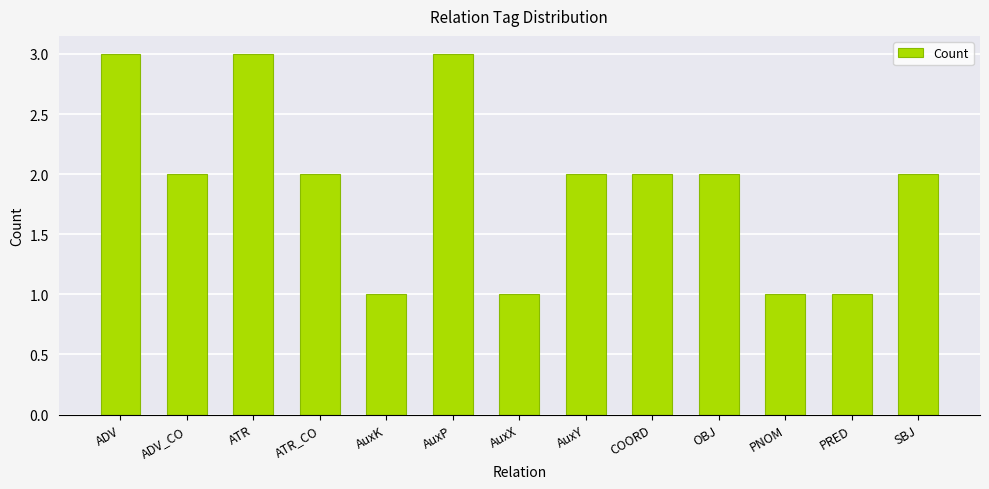

How many bars are there in total?

13